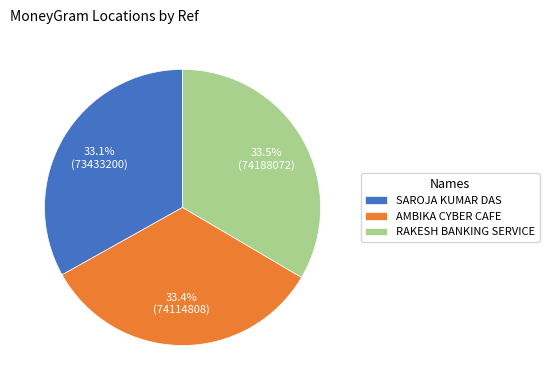

What percentage is the SAROJA KUMAR DAS slice, to the nearest percent?

33%